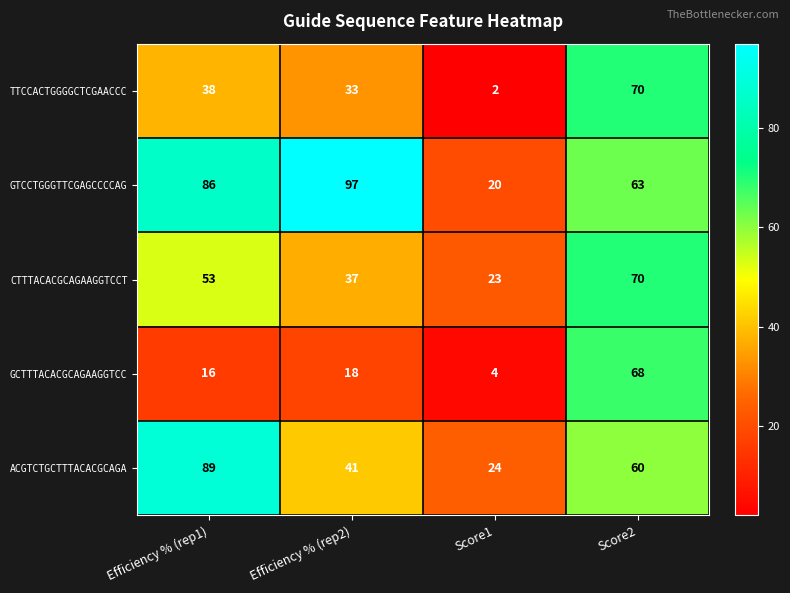

What is the spread (max minus min) of values at Efficiency % (rep1)?

73